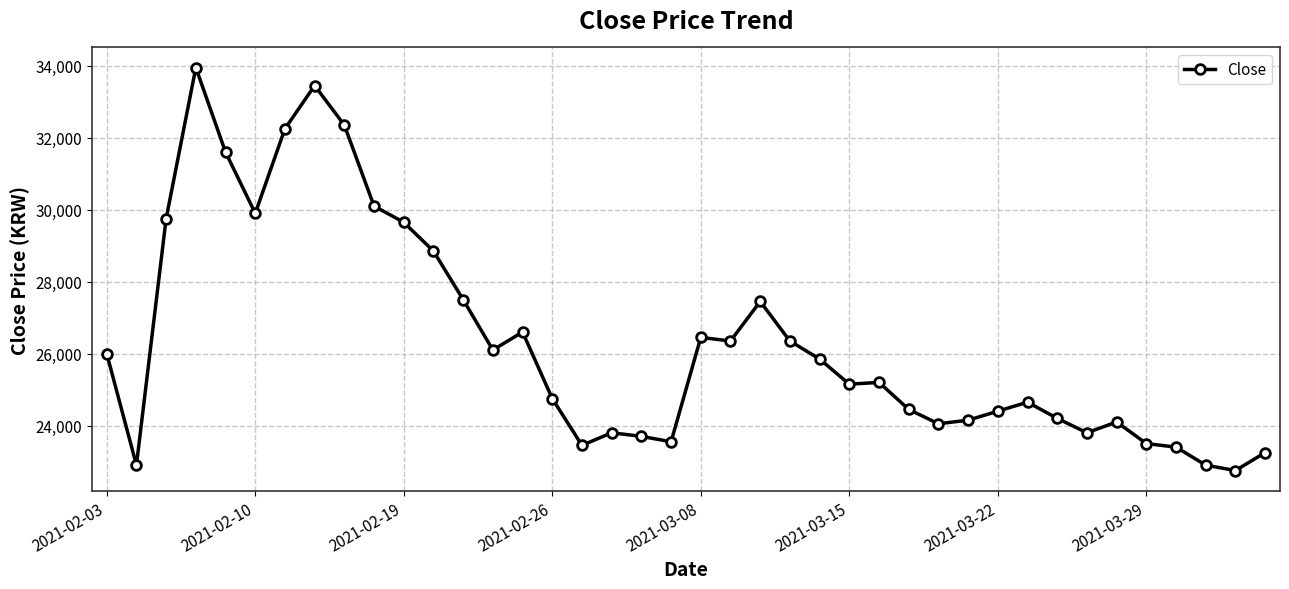

What is the smallest value displayed?

22750